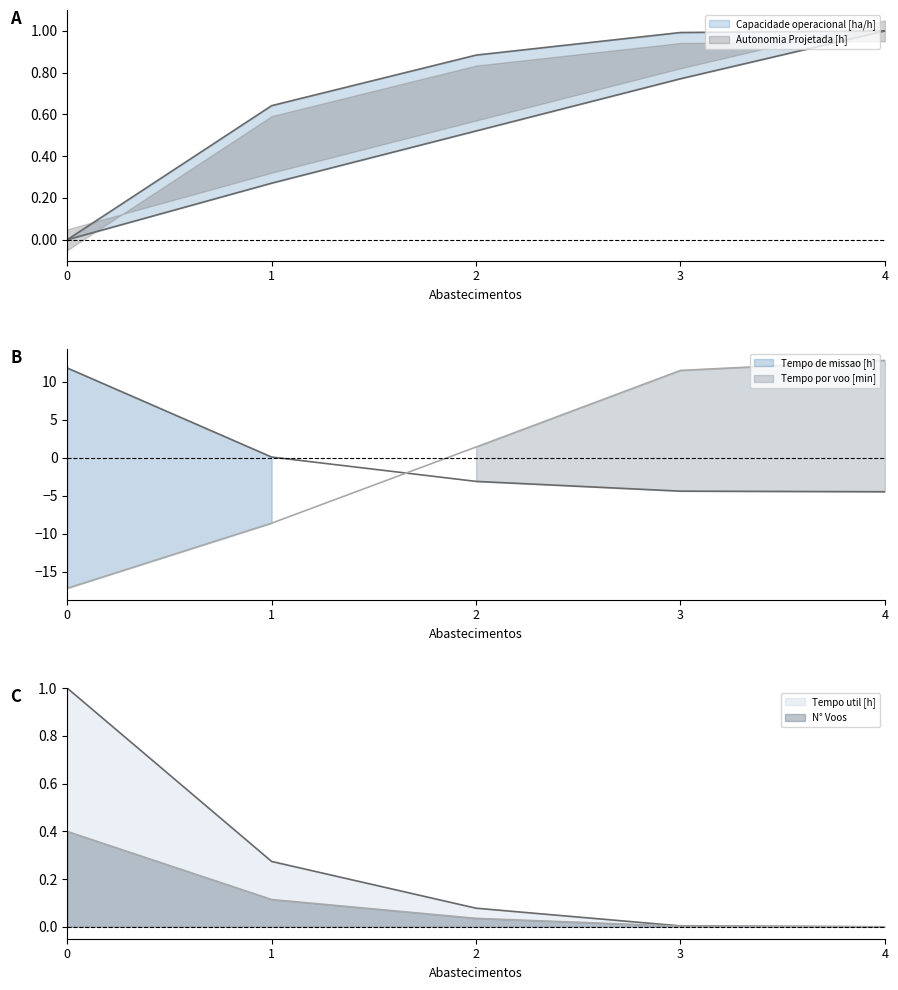

True or false: Tempo util [h] has a value of 0.1 at 2.

True